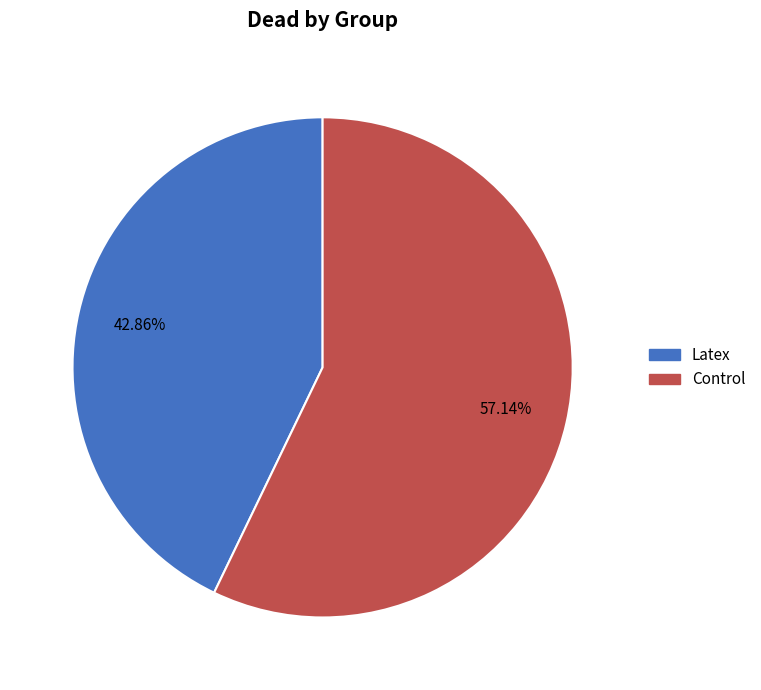

Which has a higher value, Latex or Control?

Control